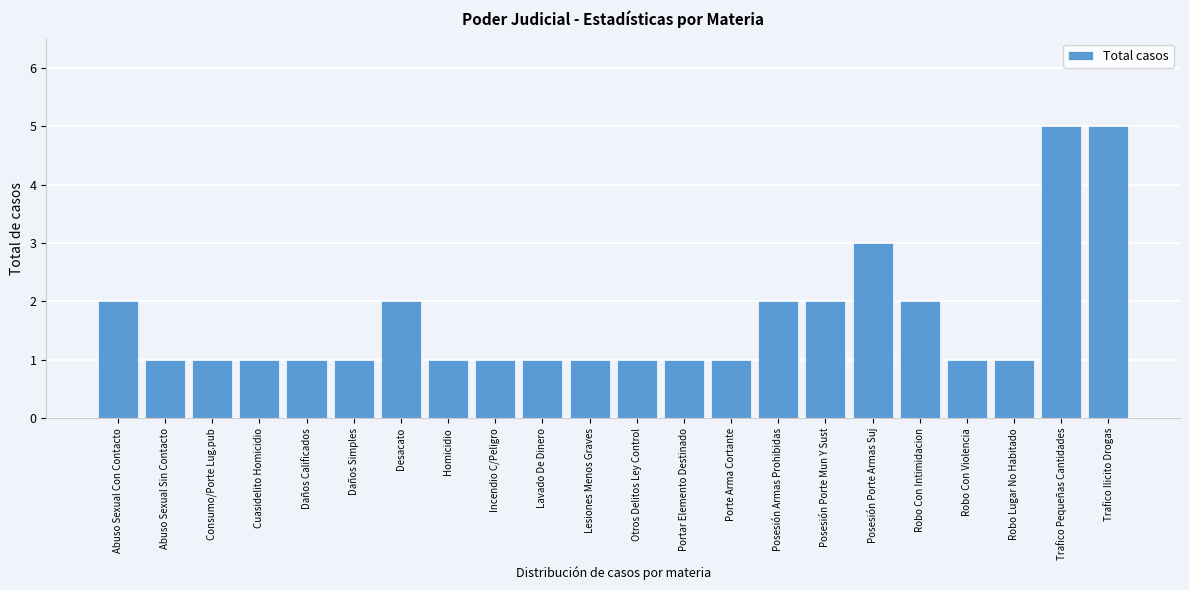

Reading right to left, extract all data points from this chart.

5	5	1	1	2	3	2	2	1	1	1	1	1	1	1	2	1	1	1	1	1	2